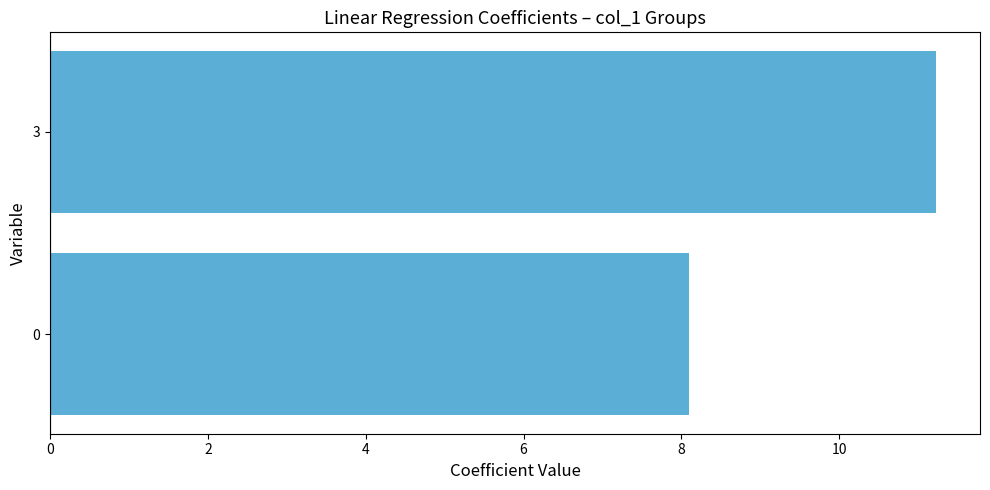

What is the difference between the maximum and minimum values?

3.1